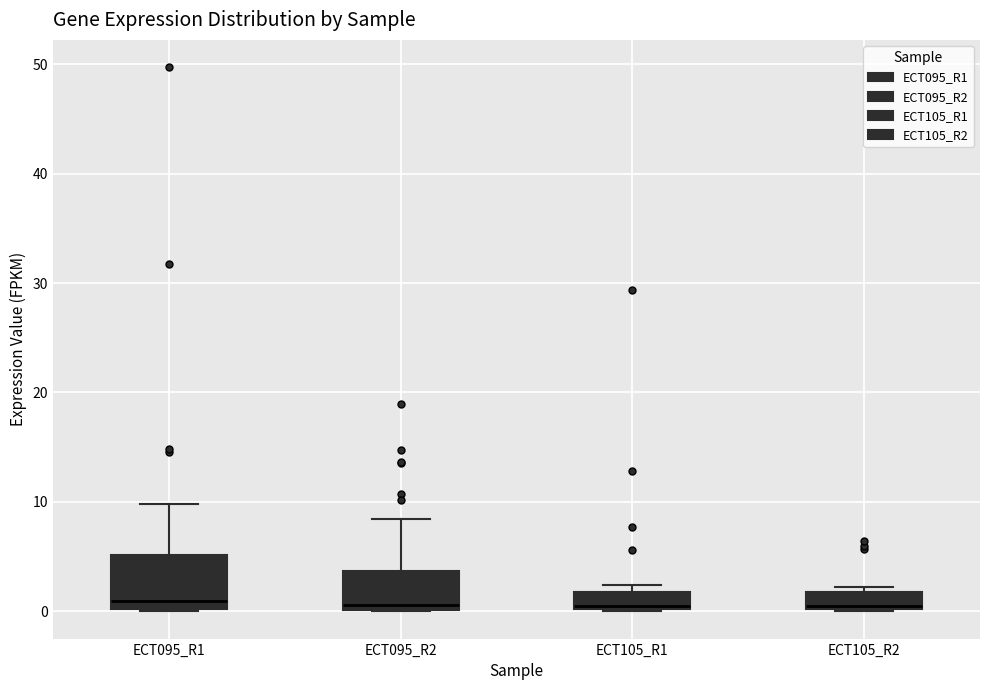

Reading left to right, read every box against the y-axis: the position of its median line, the range the box covers, and the ends of its whiskers. The values are not printed on the chart, so give them approximately, as read against the axis.

ECT095_R1: median 1, box 0 to 5, whiskers 0 to 10
ECT095_R2: median 1, box 0 to 4, whiskers 0 to 8
ECT105_R1: median 0, box 0 to 2, whiskers 0 to 2 (just above the box's upper edge)
ECT105_R2: median 1, box 0 to 2, whiskers 0 to 2 (just above the box's upper edge)